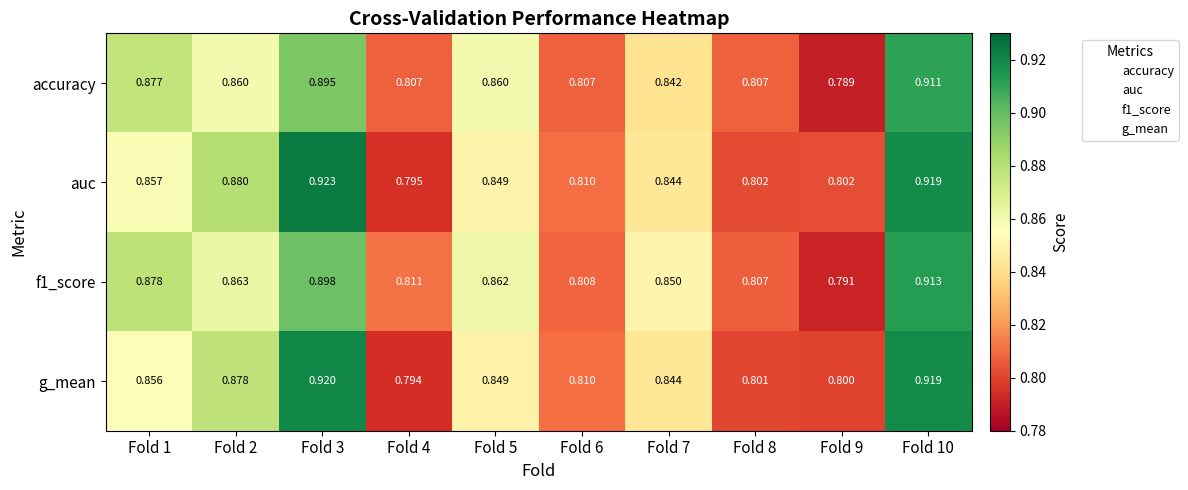

Which series has the largest range (max minus min)?

auc